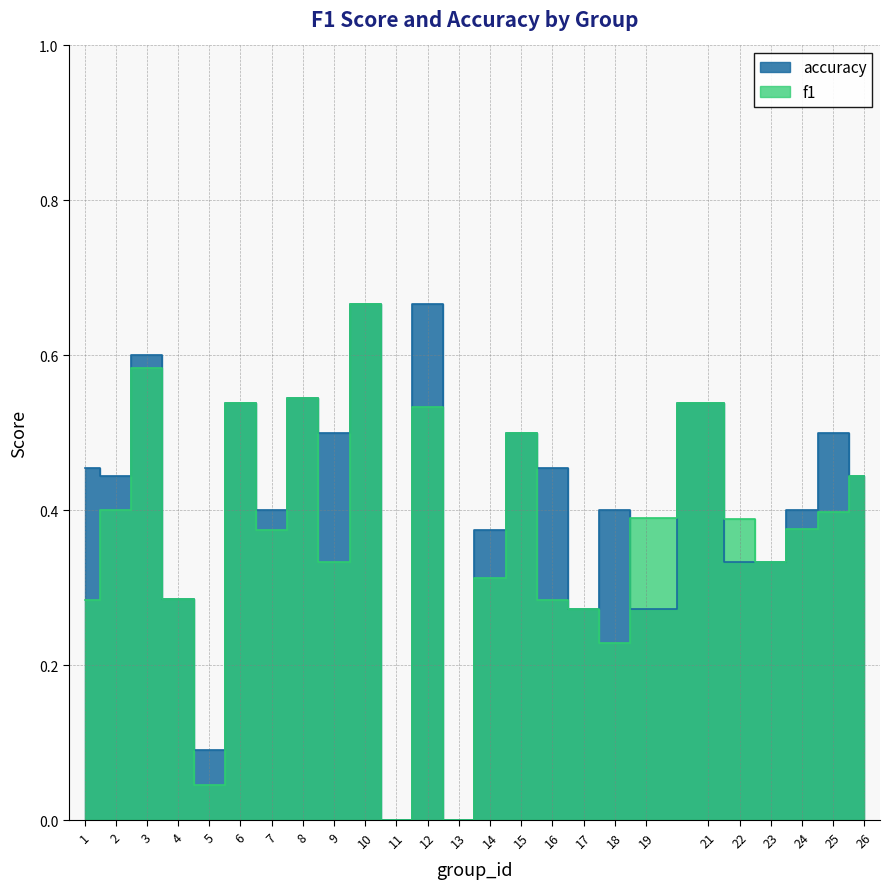

Which series has the largest range (max minus min)?

f1